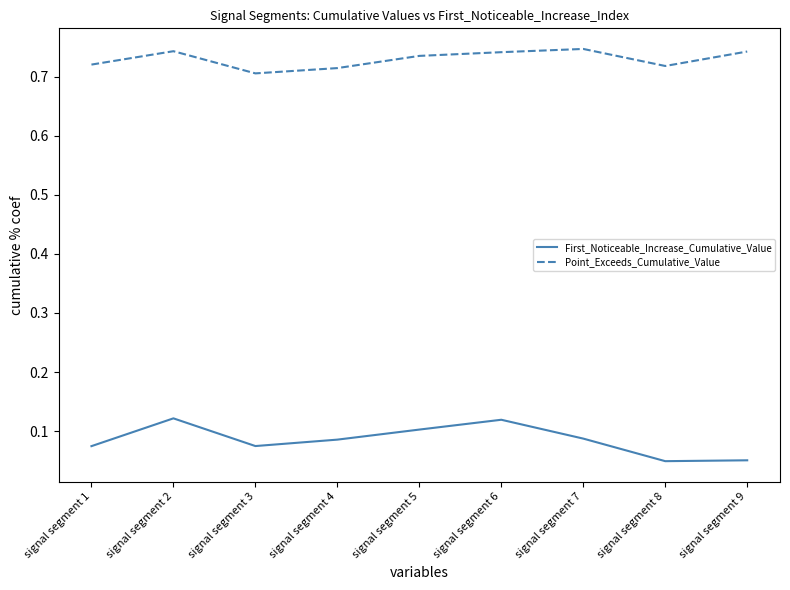

Between signal segment 1 and signal segment 7, which series saw the biggest shift?

Point_Exceeds_Cumulative_Value